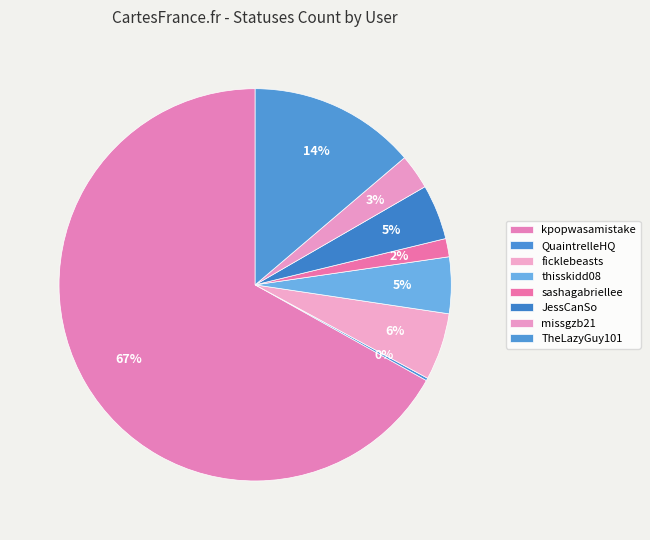

True or false: JessCanSo accounts for 5% of the total.

True